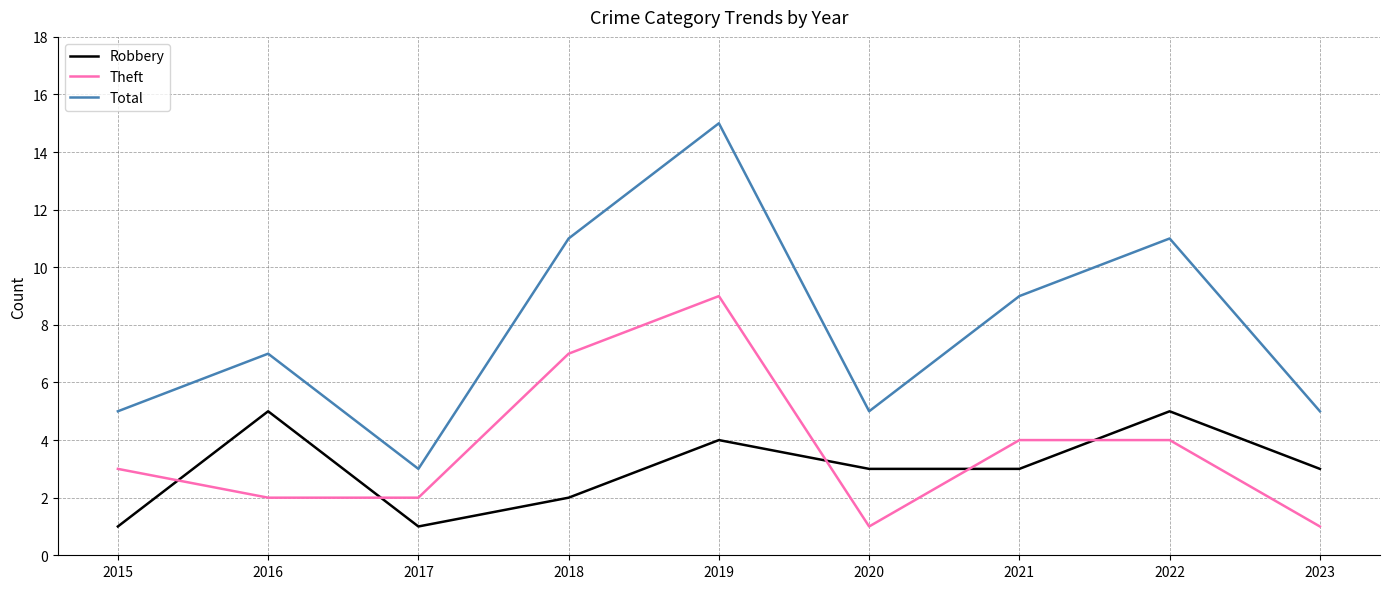

What is the highest value of the Theft series?

9